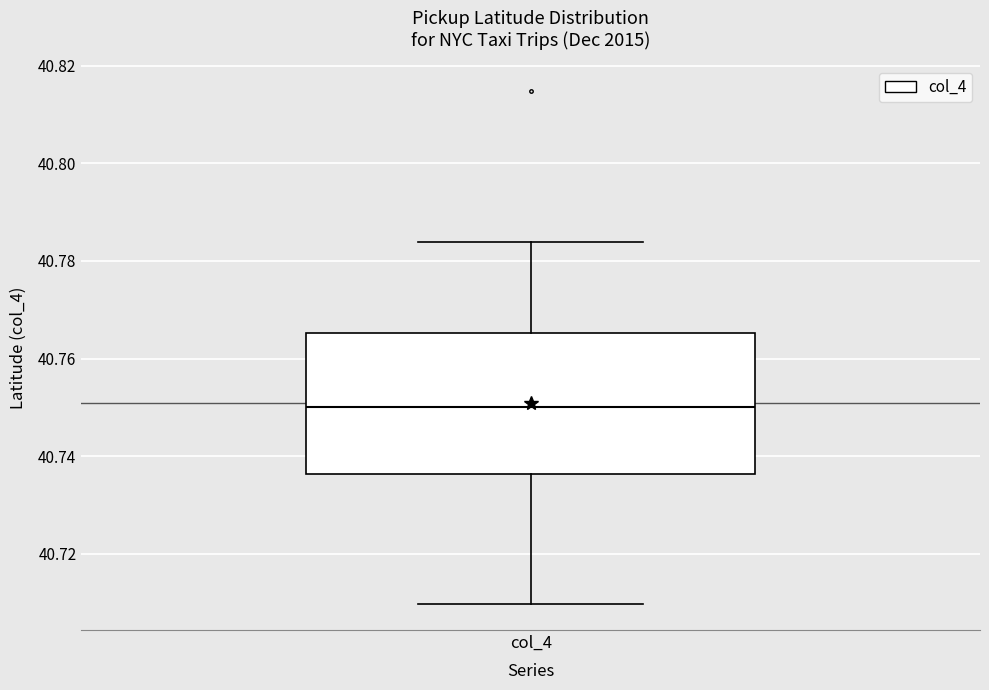

Transcribe this box plot: give where the median line is, the range the box spans, and where the two whiskers end, as read against the y-axis. The values are not printed on the chart, so give them approximately, as read against the axis.

median 40.750, box 40.736 to 40.766, whiskers 40.710 to 40.784